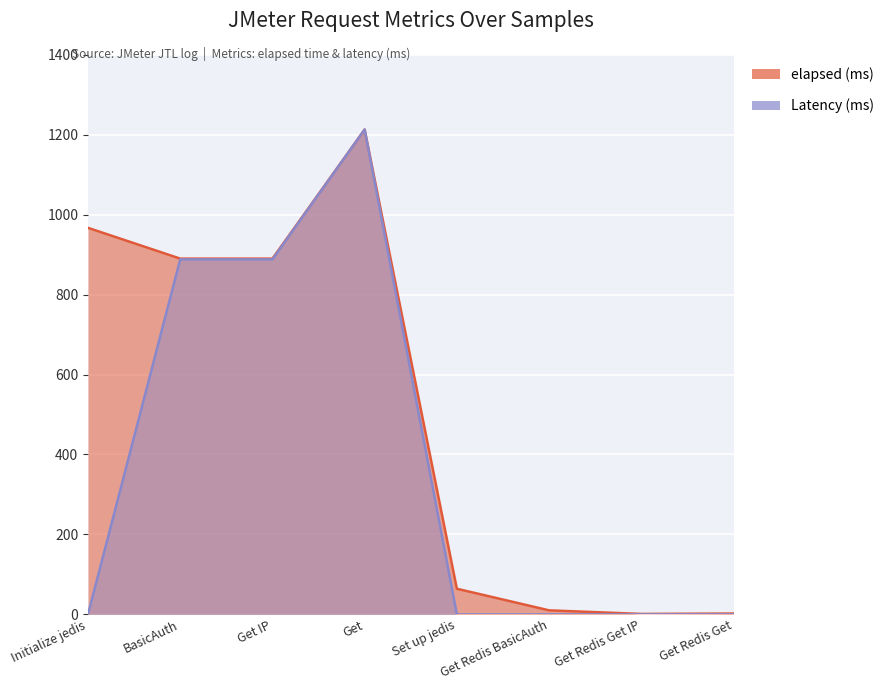

True or false: Latency and elapsed intersect in this chart.

False